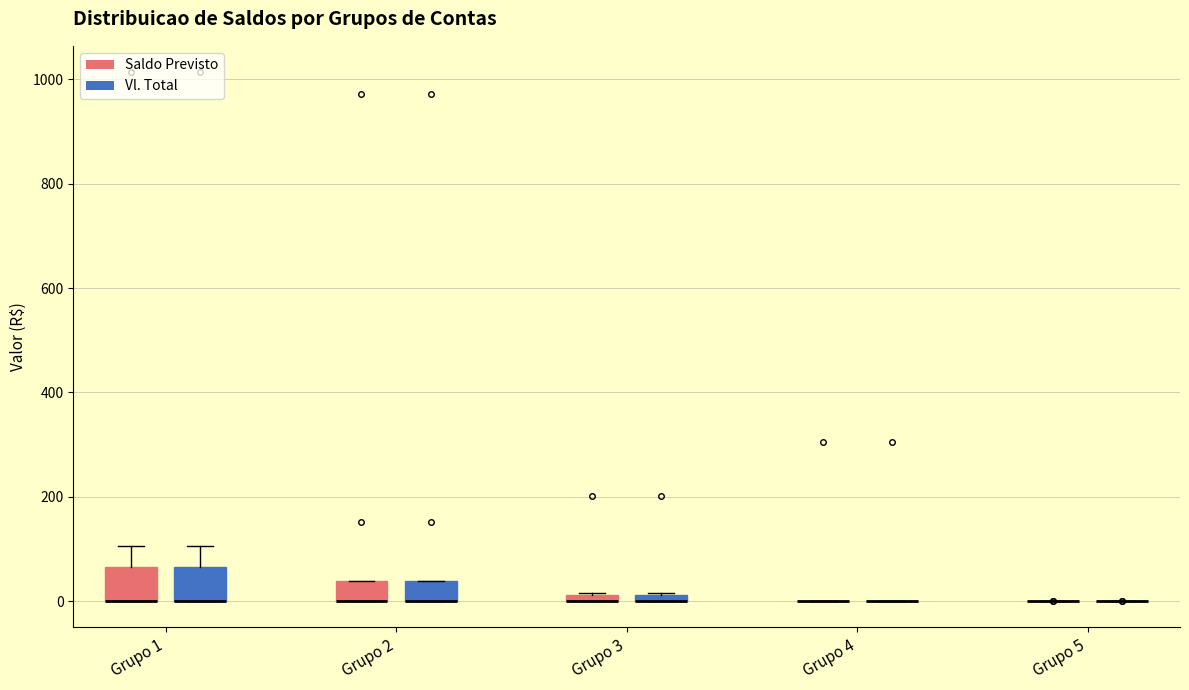

Where is the upper edge of the box for Grupo 2 (Saldo Previsto) on the y-axis? The values are not printed on the chart, so give them approximately, as read against the axis.

40